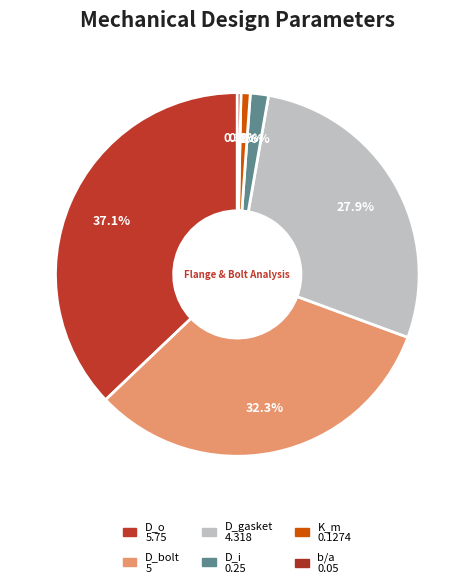

Which slice is the largest?

D_o